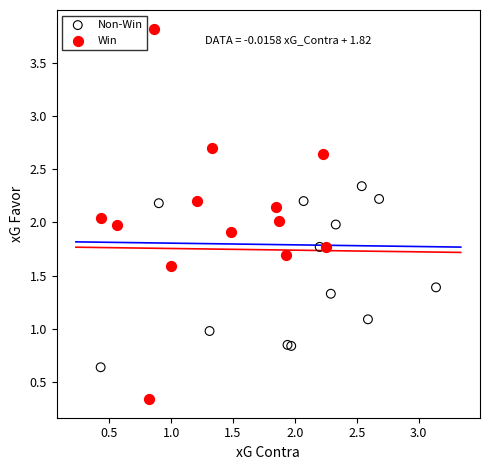

Which series reaches the maximum Y coordinate?

Win